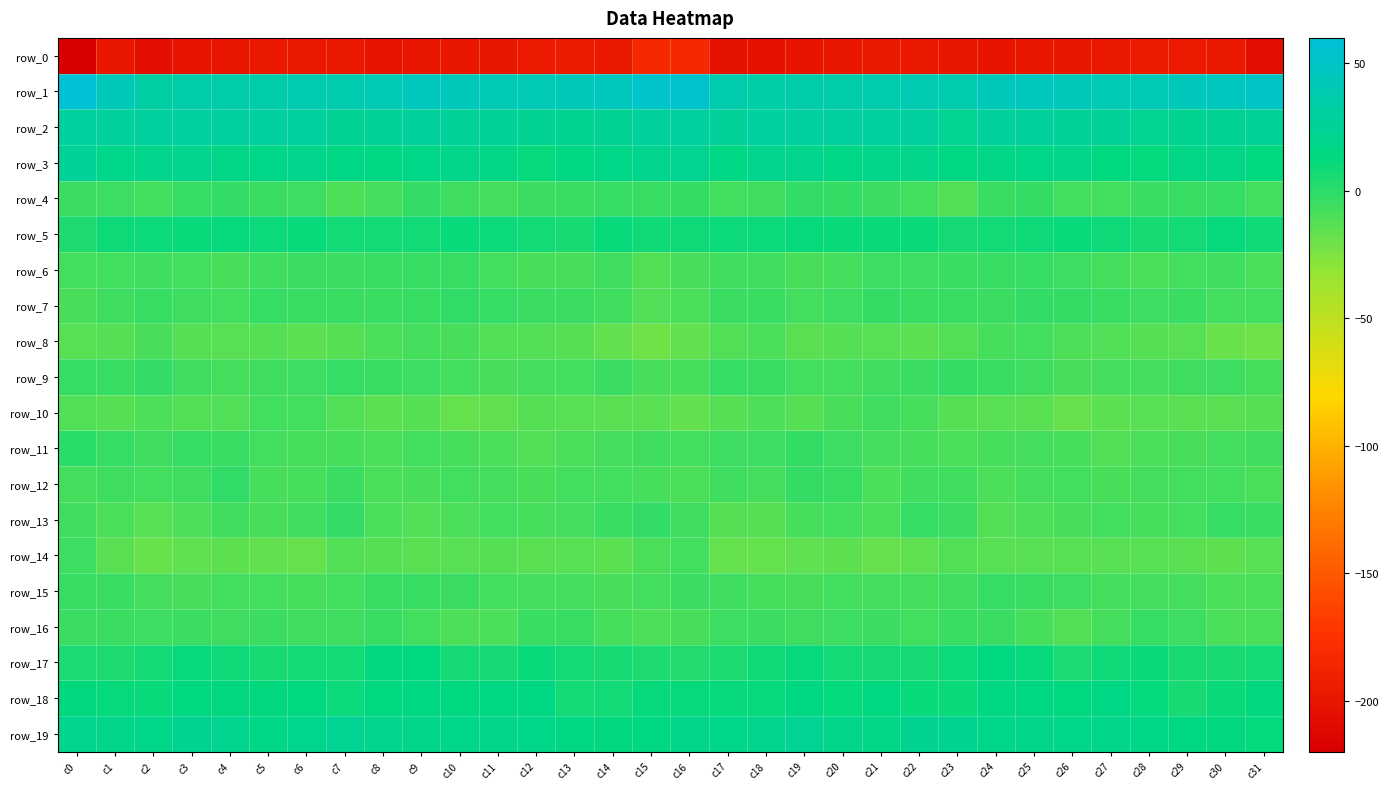

Which series has the largest total across all categories?

row_1